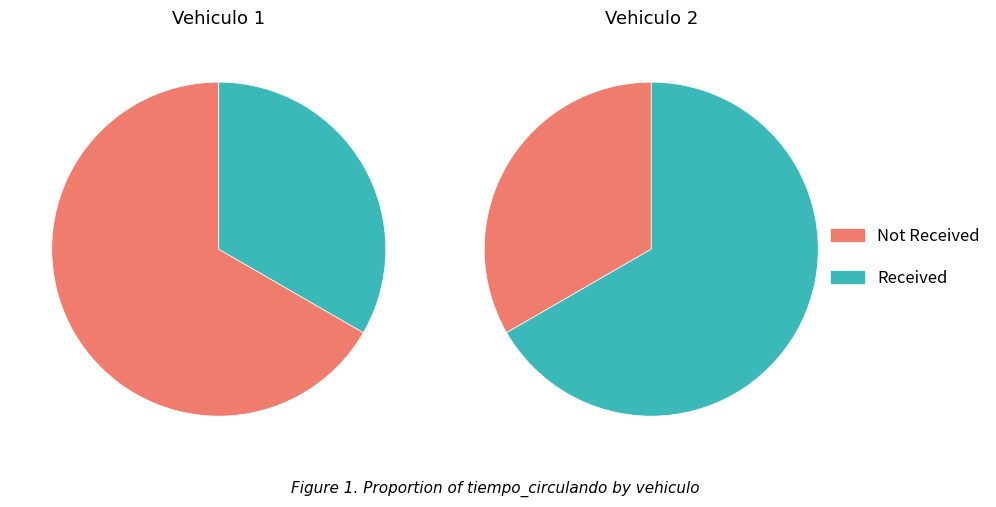

What percentage is the 1 slice, to the nearest percent?

33%